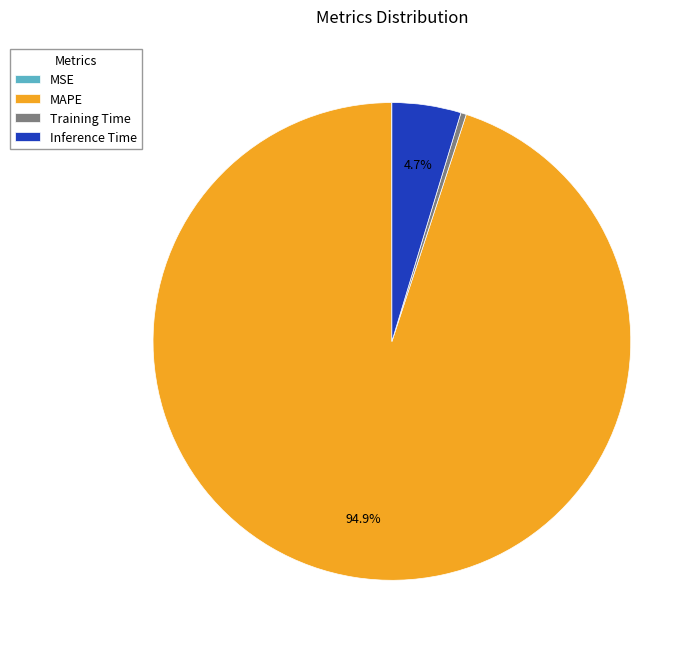

Is there any slice that represents more than half of the pie?

Yes